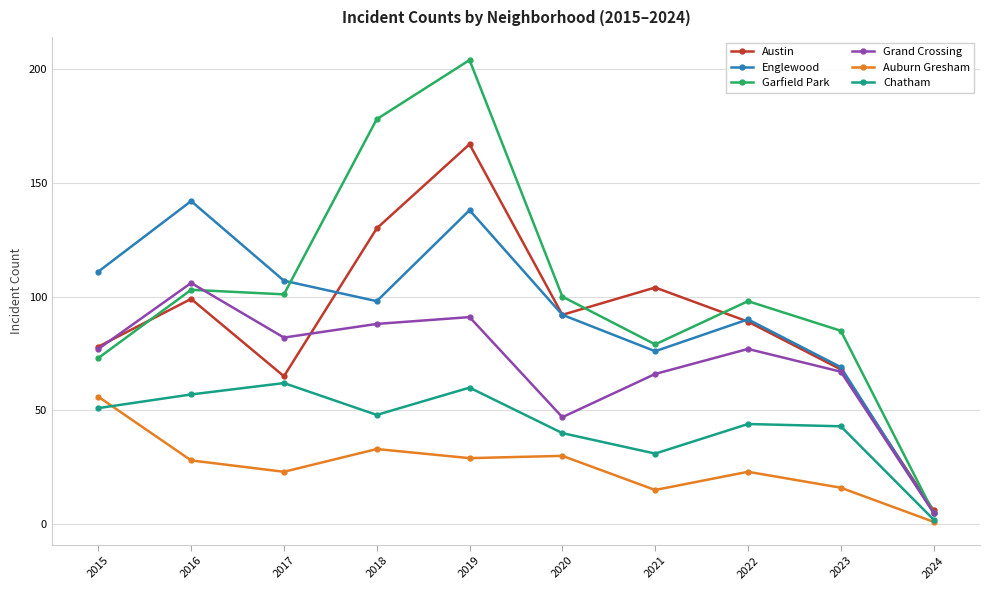

What is the smallest value displayed?

1